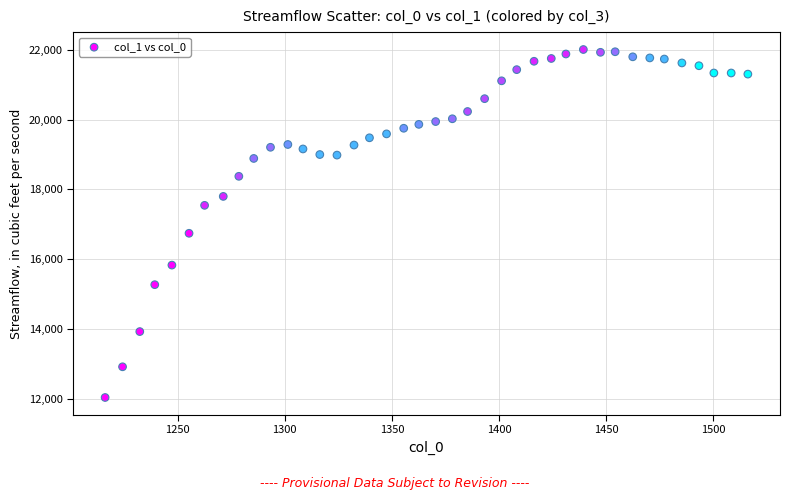

What Y value in the scatter plot is closest to 17023?

16743